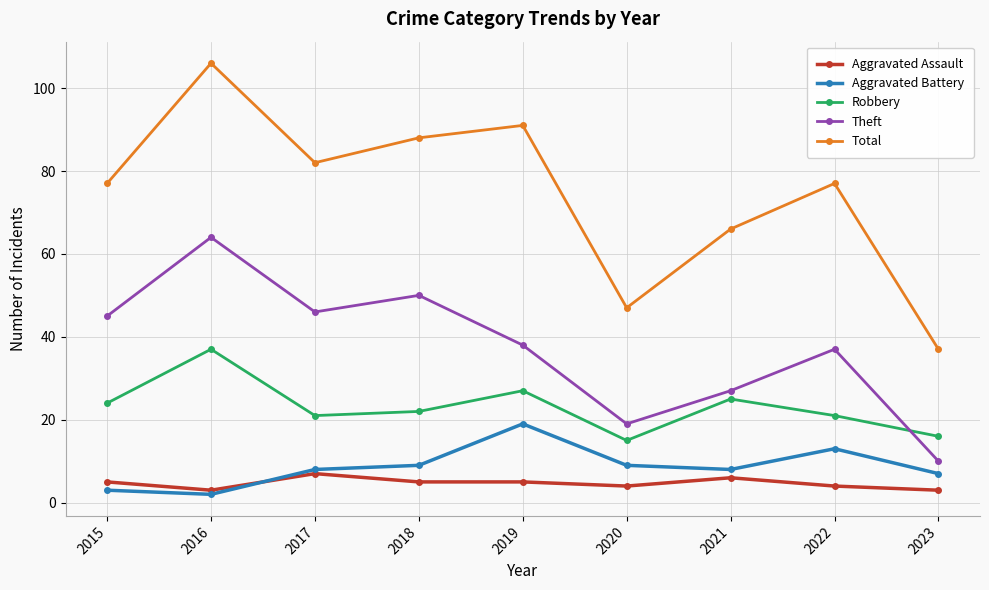

How many values in the Theft series are below 38?

4